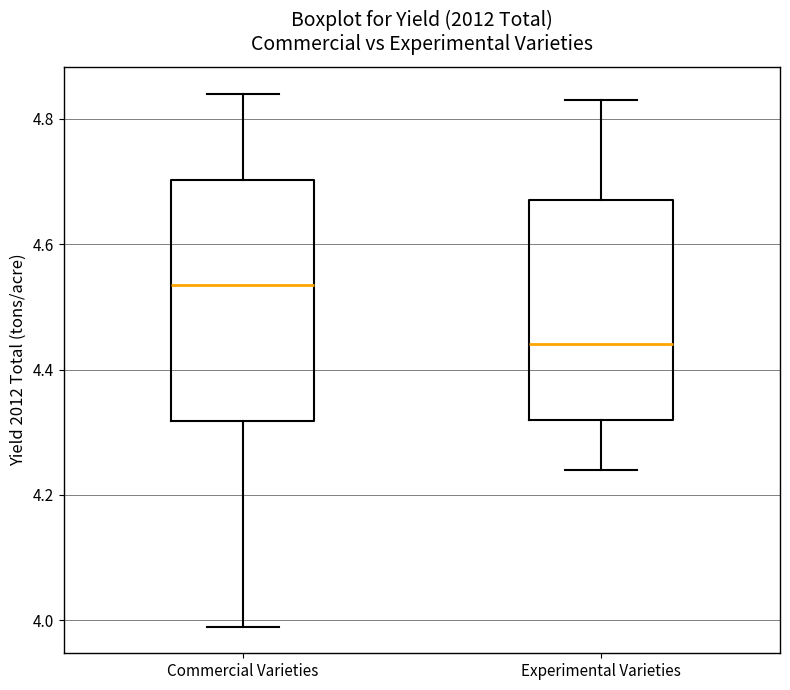

Where is the lower edge of the box for Experimental Varieties on the y-axis? The values are not printed on the chart, so give them approximately, as read against the axis.

4.32